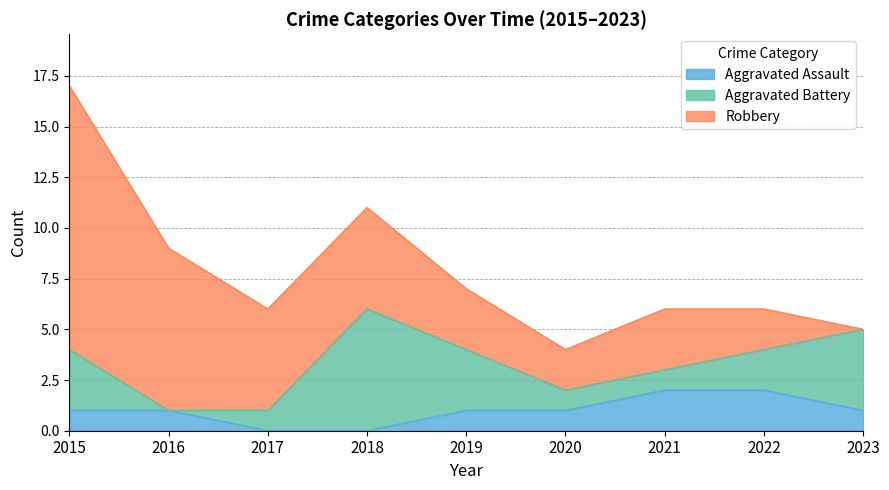

The Aggravated Assault series shows 1 at 2019. True or false?

True